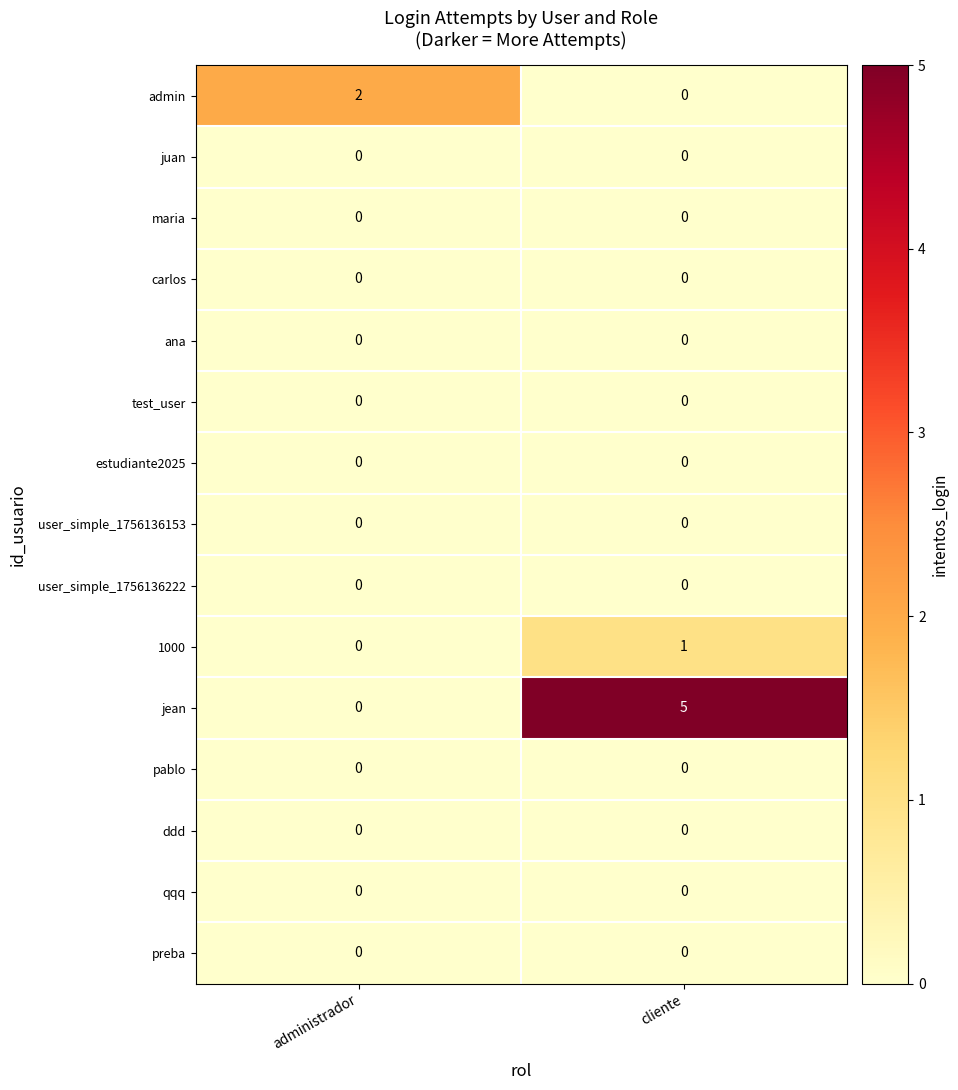

At which category is the sum across all series the highest?

cliente